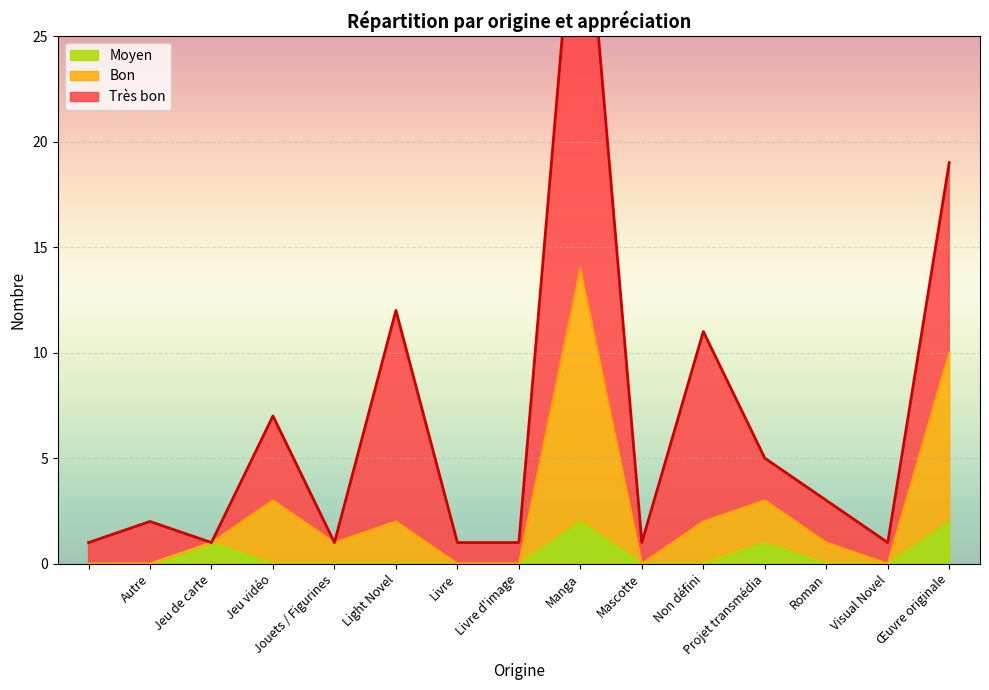

At how many categories does at least one series exceed 7?

2